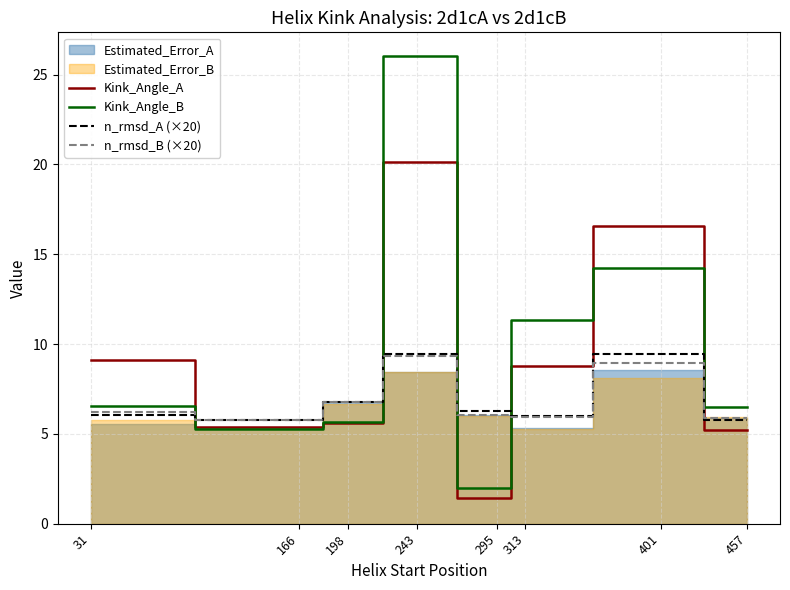

Which series changed the most between 166 and 198?

n_rmsd_B (×20)